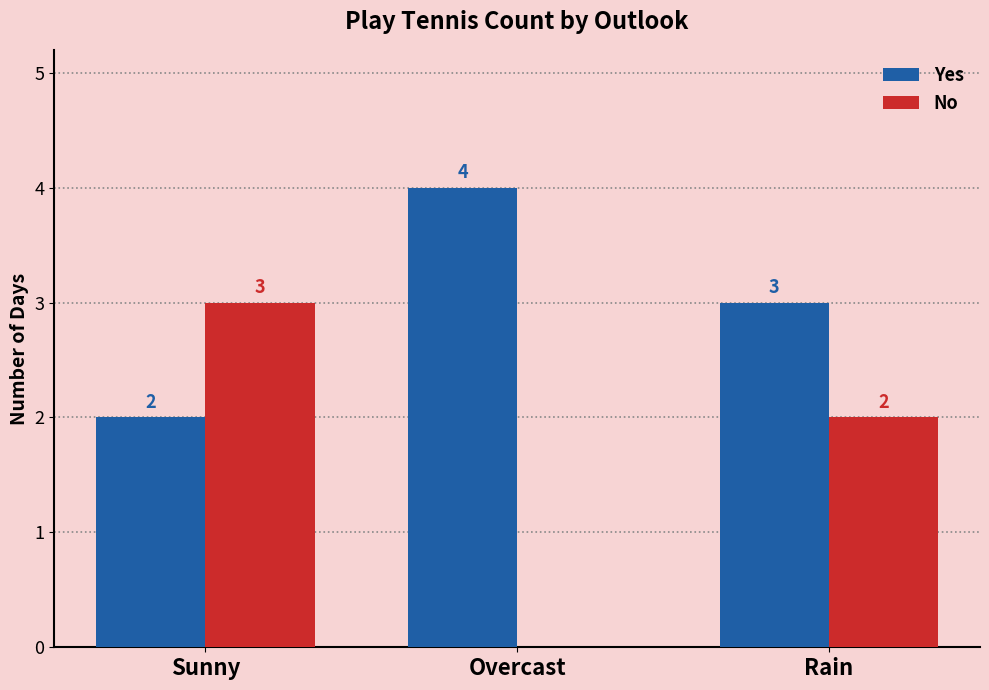

What is the total value across all series at Overcast?

4